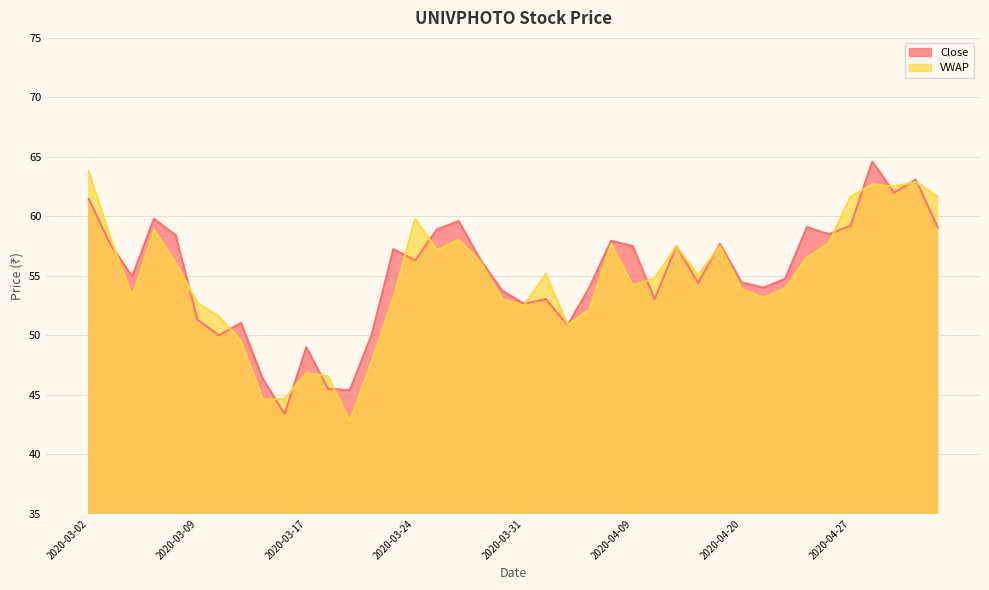

What is the average value of the Close series?

55.1